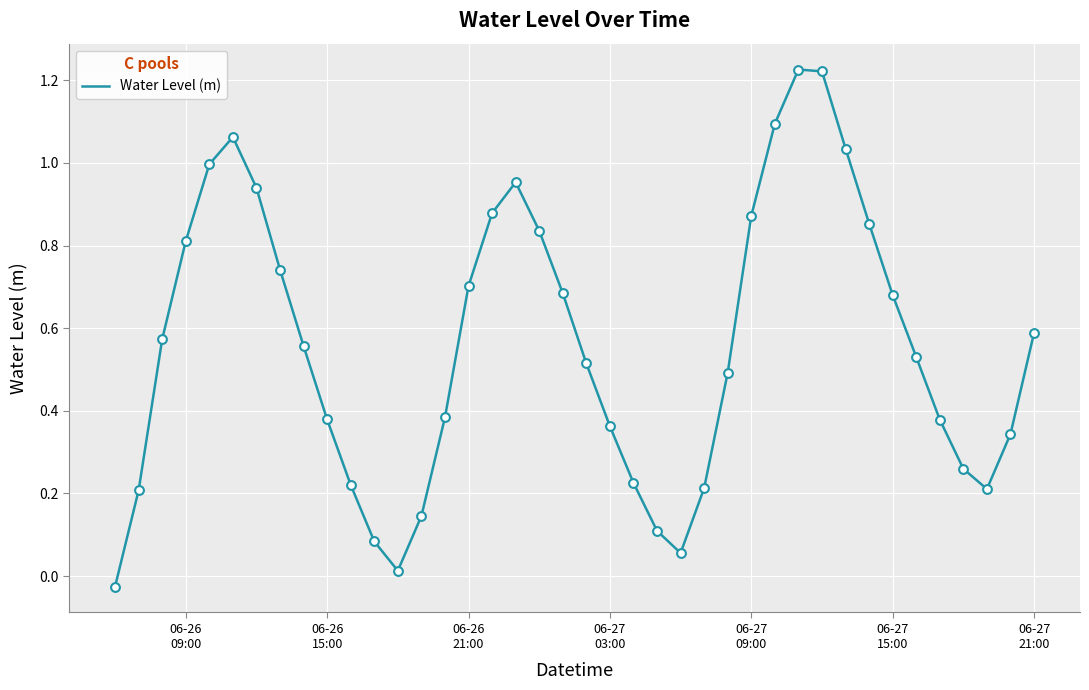

What is the difference between the maximum and minimum values?

1.3